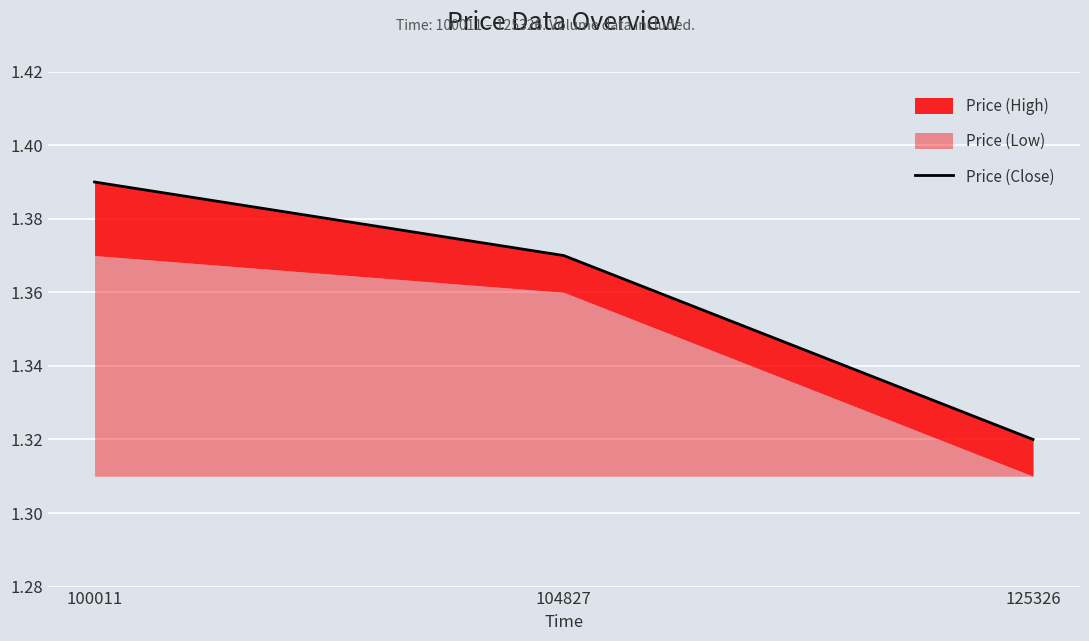

Rank the categories by value from highest to lowest.

100011, 104827, 125326